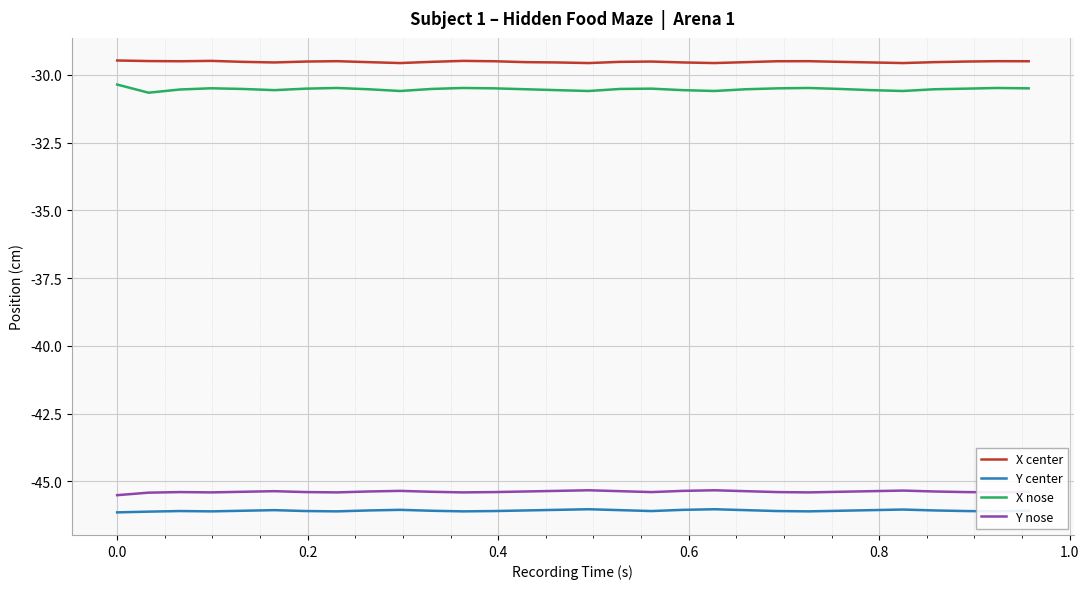

True or false: X center and X nose intersect in this chart.

False